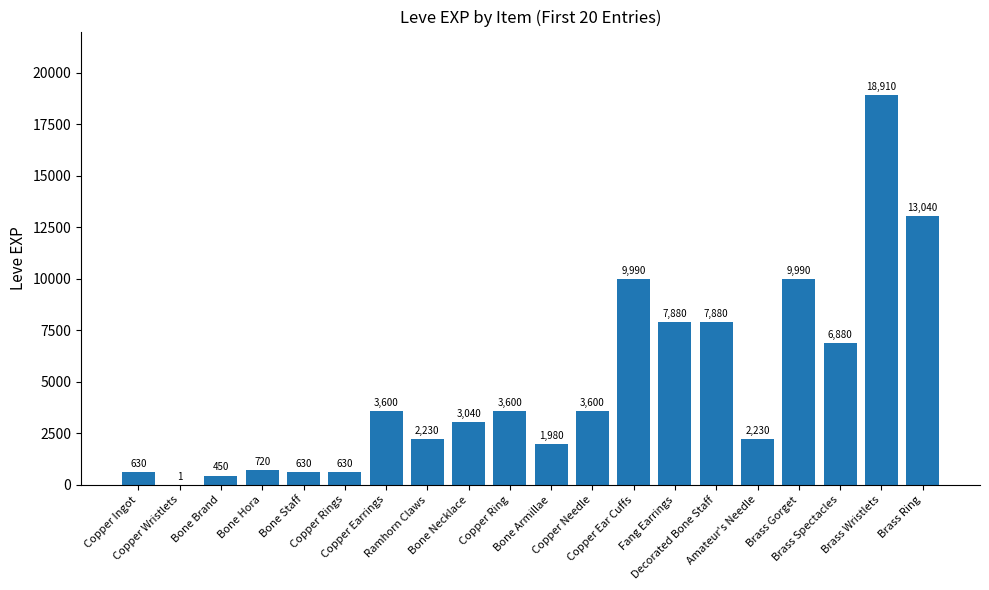

What is the change in value from Bone Necklace to Brass Wristlets?

+15870